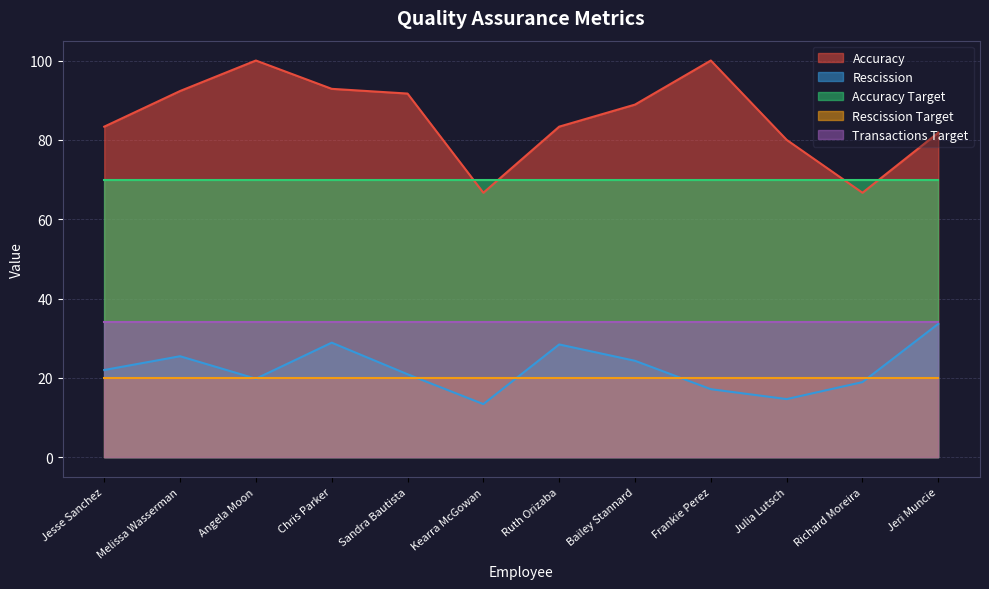

What position from the left is Bailey Stannard?

8